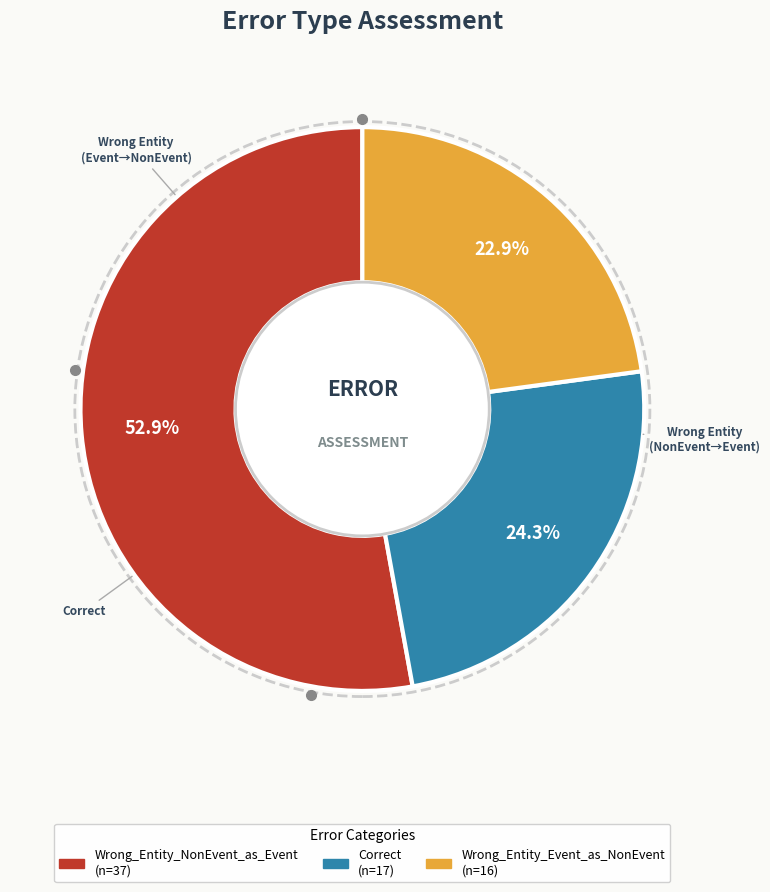

Is the sum of Wrong_Entity_Event_as_NonEvent and Wrong_Entity_NonEvent_as_Event greater than half?

Yes